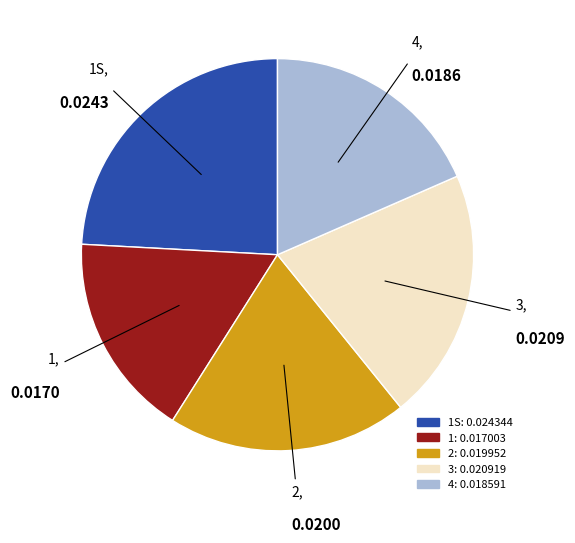

Do 2 and 4 together represent more than half of the pie?

No